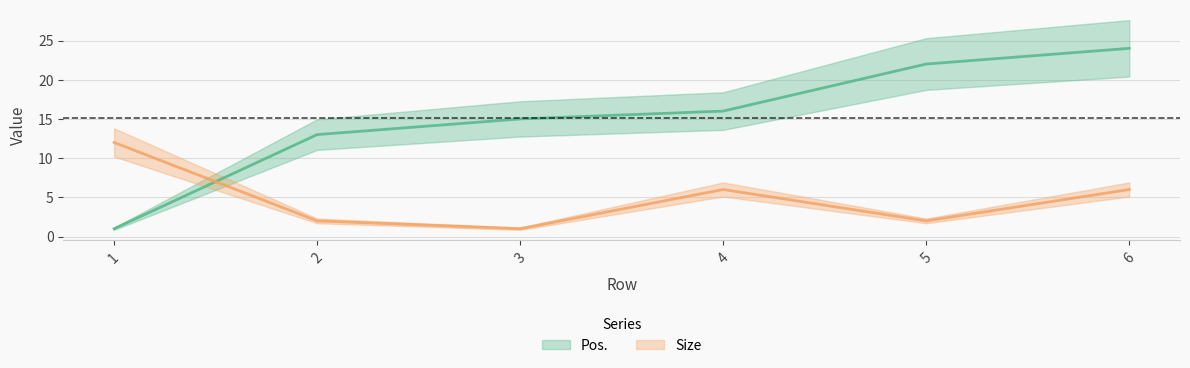

What is the total value across all series at 6?

30